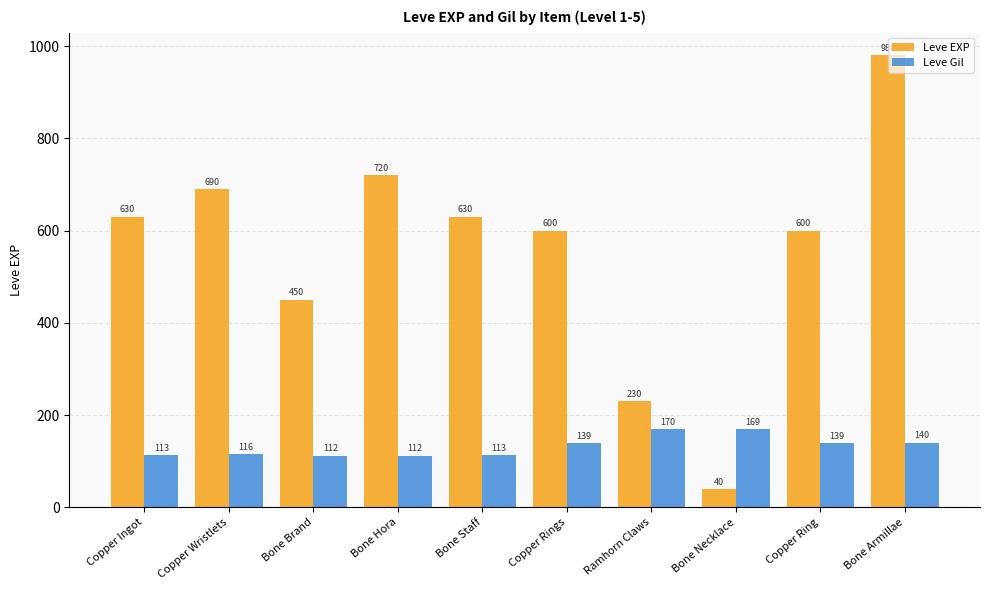

What is the label of the 3rd bar from the left?

Bone Brand